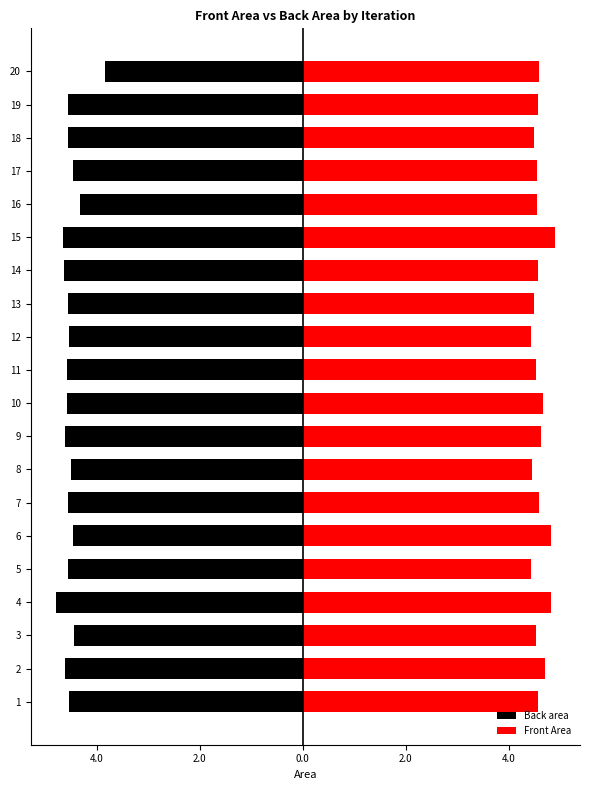

What is the value of the Back area bar at the 11th from the left?

-4.6